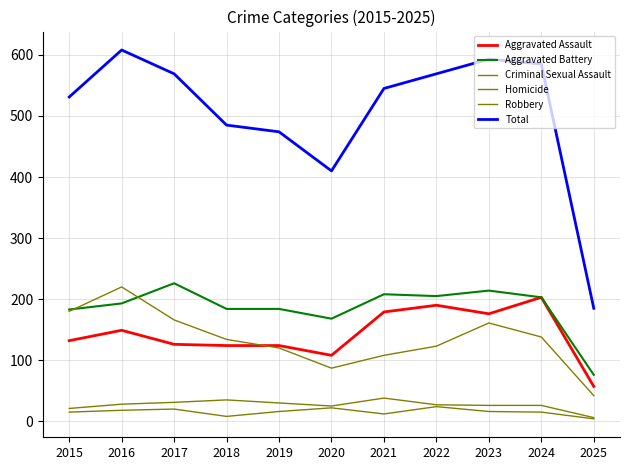

How many times do Robbery and Aggravated Battery cross each other?

2